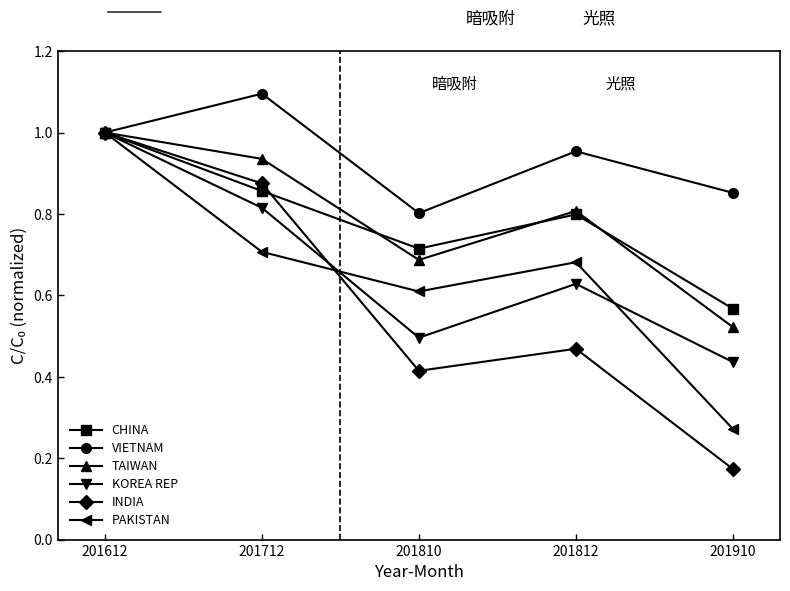

Which label corresponds to the smallest value in the chart?

201910